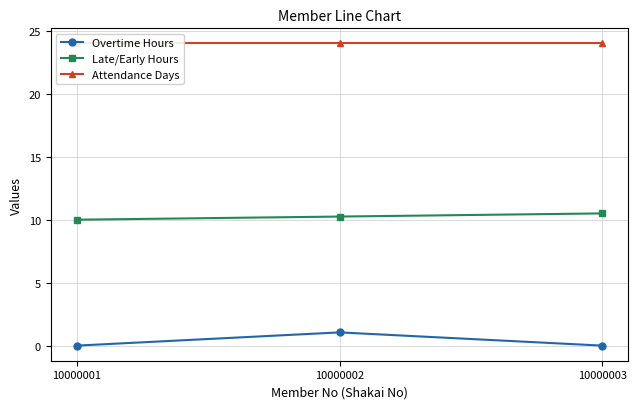

What is the highest value of the Attendance Days series?

24.0